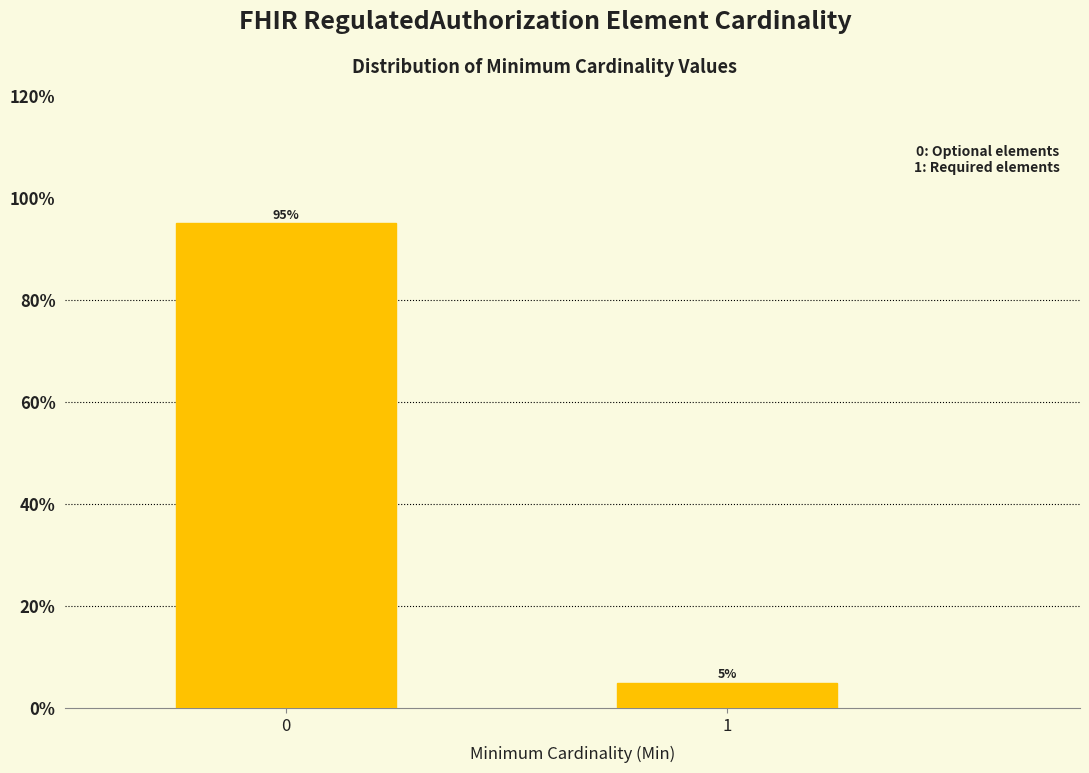

The chart shows a value of 21.8 at 0. True or false?

False